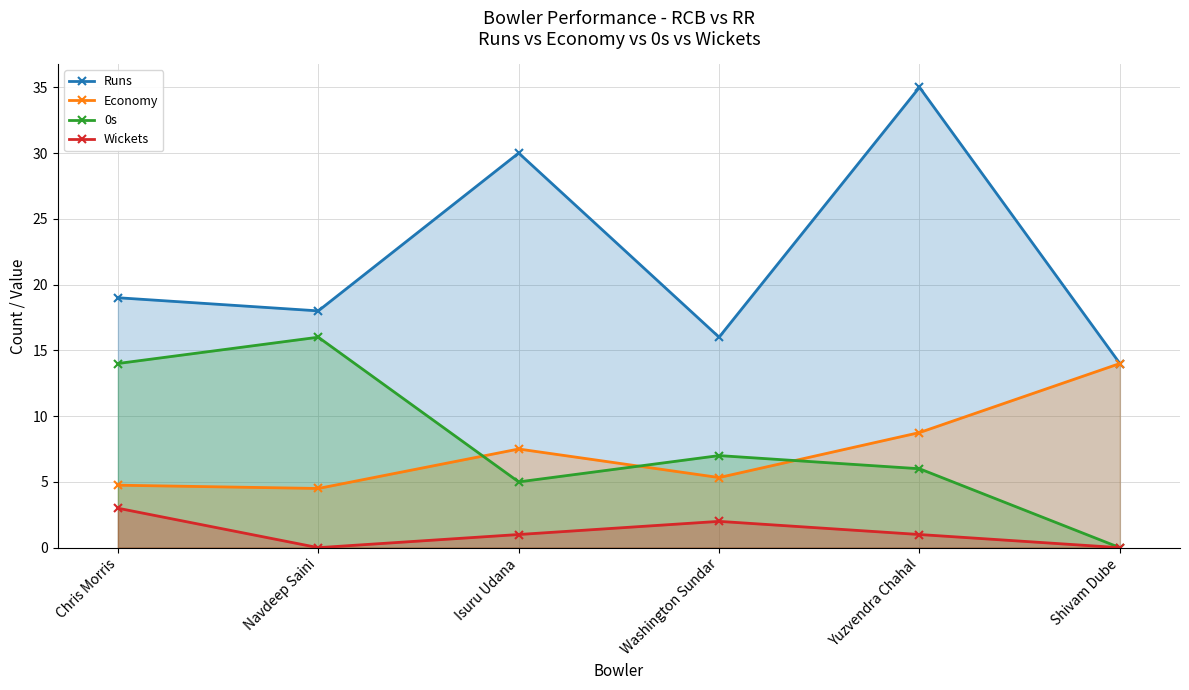

Between Chris Morris and Yuzvendra Chahal, which series saw the biggest shift?

Runs